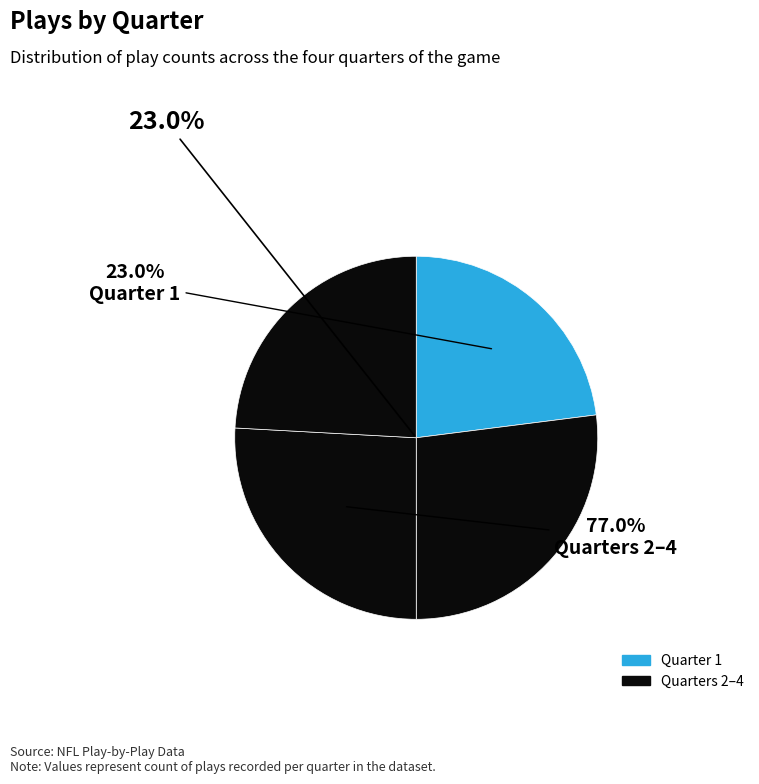

How many segments does this pie chart have?

4